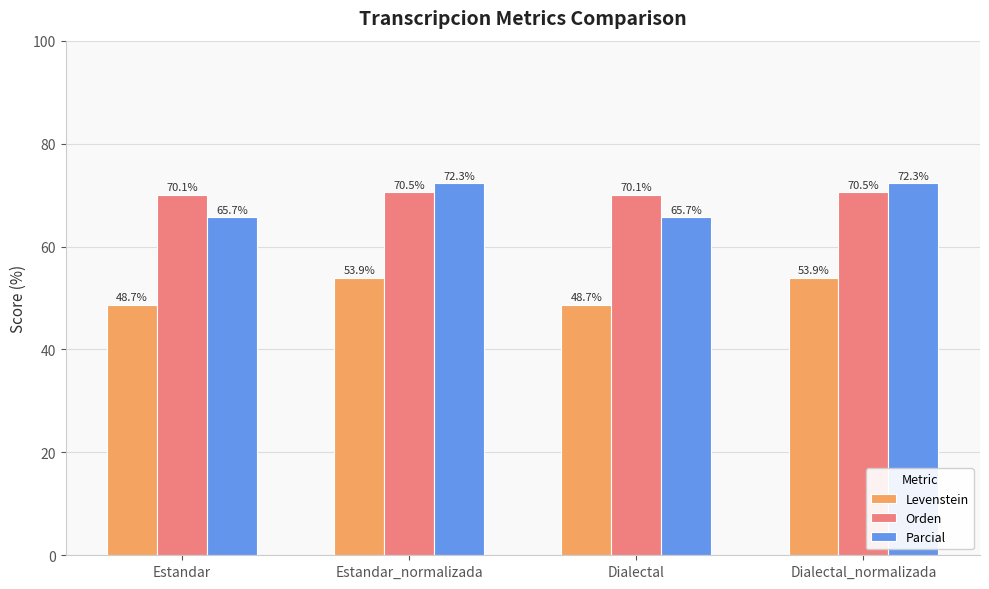

At which label does Parcial first exceed 72?

Estandar_normalizada